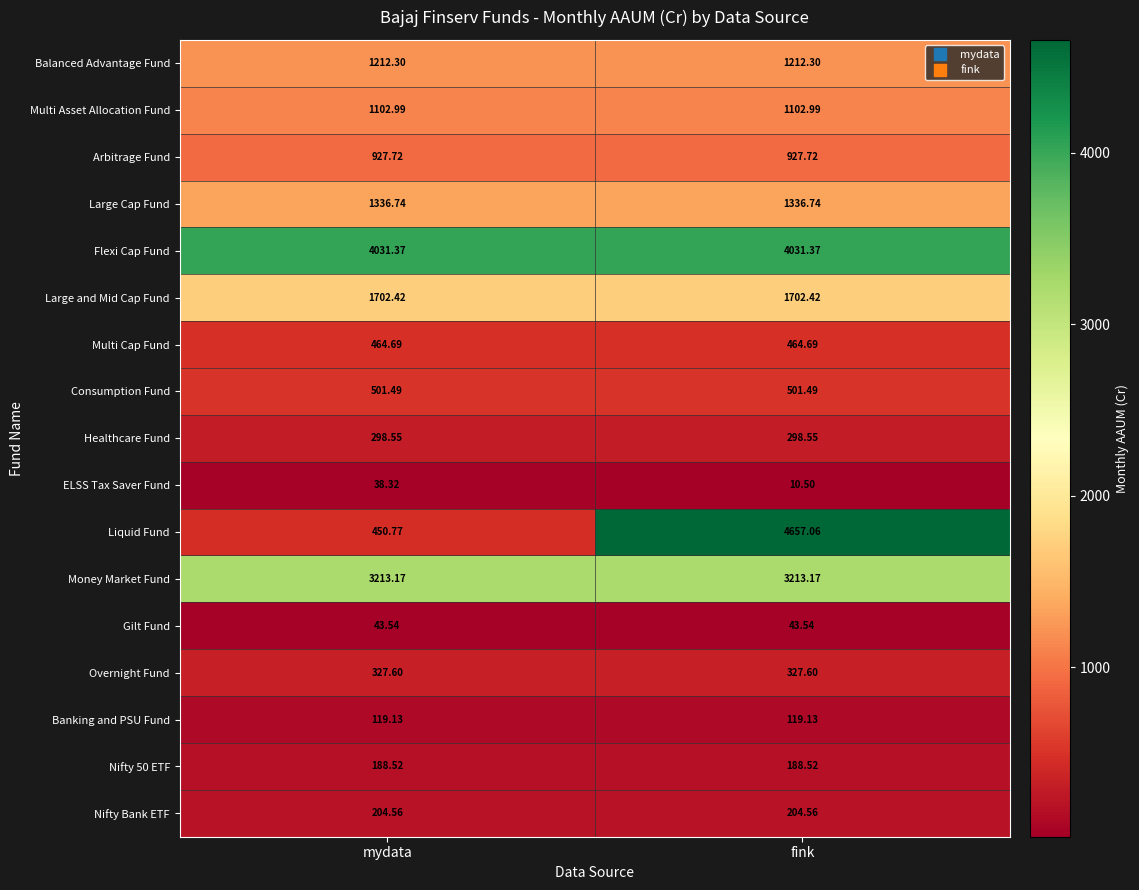

At how many categories does at least one series exceed 720?

2